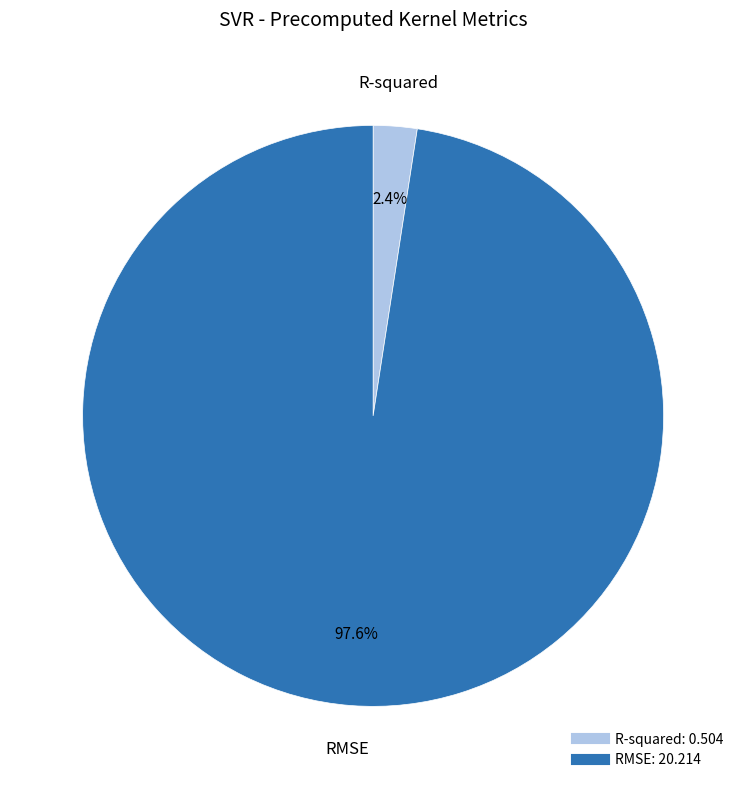

Which has a higher value, R-squared or RMSE?

RMSE